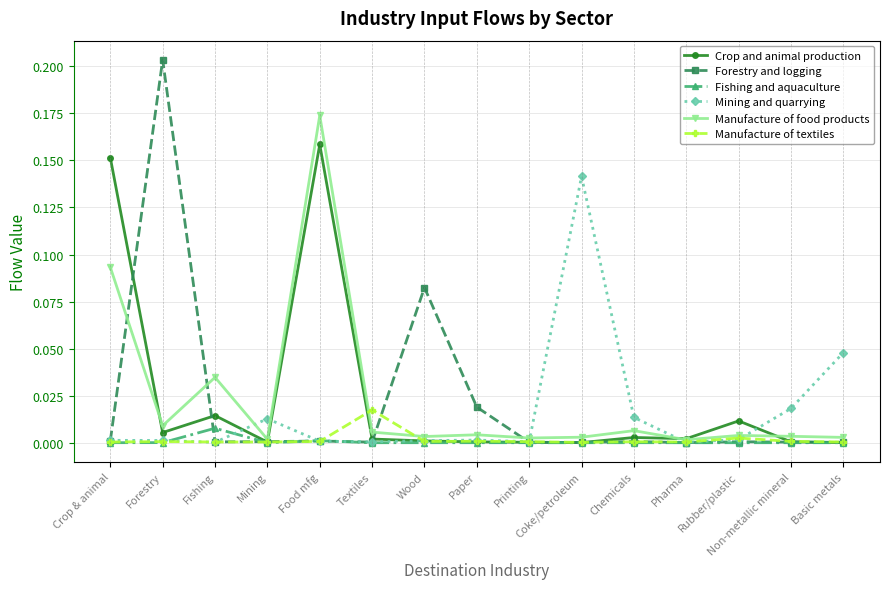

The Fishing and aquaculture series shows 0.0 at Fishing. True or false?

True